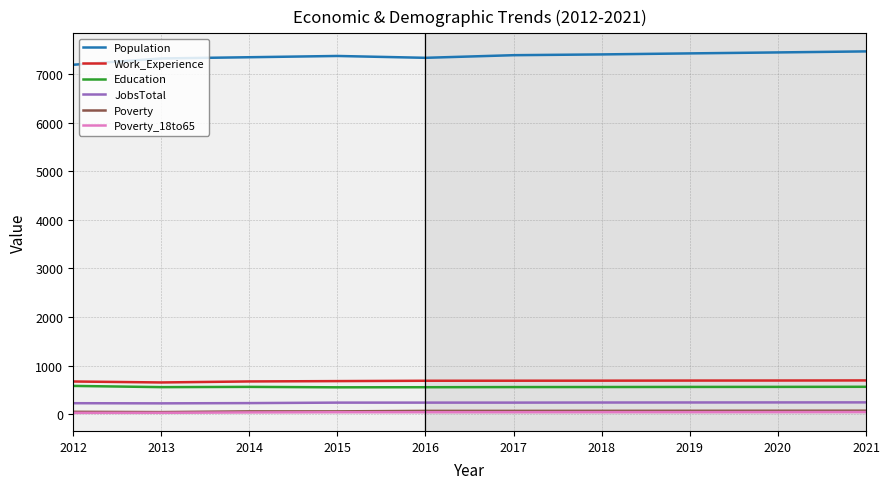

What is the highest value of the Education series?

583